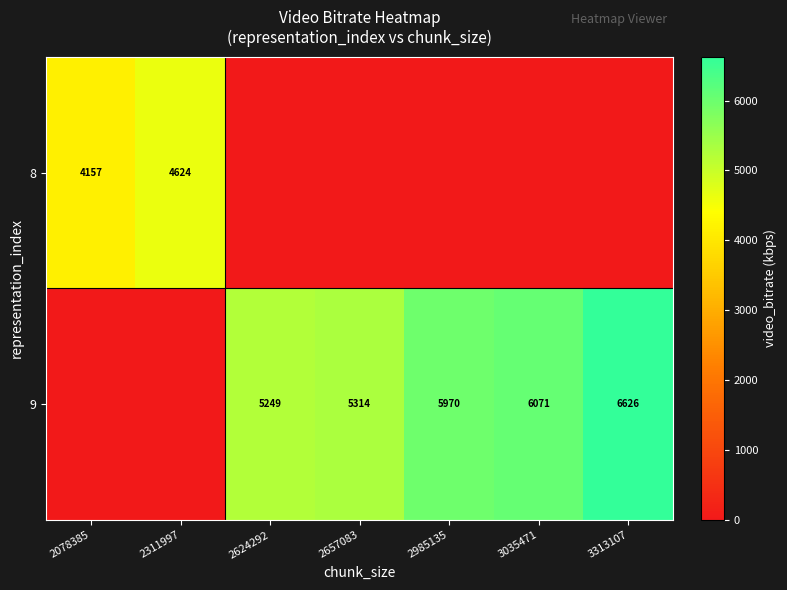

The value of 8 at 2311997 is 7231. True or false?

False